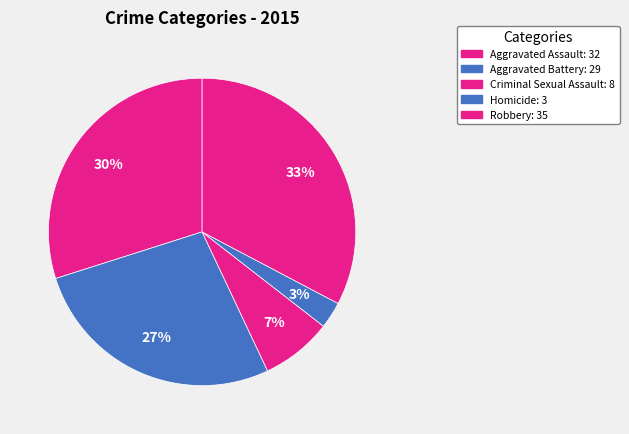

To the nearest percent, what is the average slice percentage?

20%